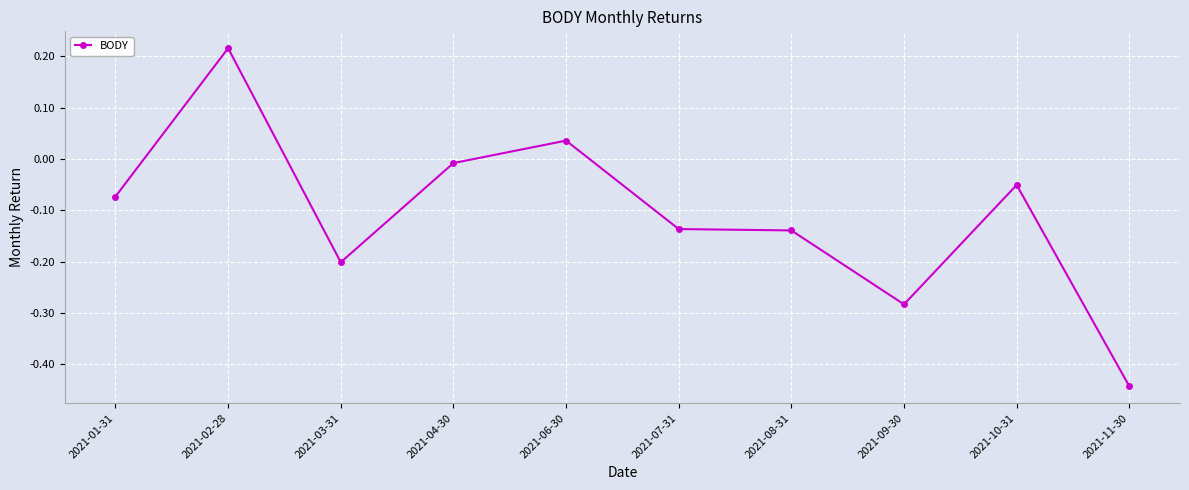

How many lines are shown in the chart?

1